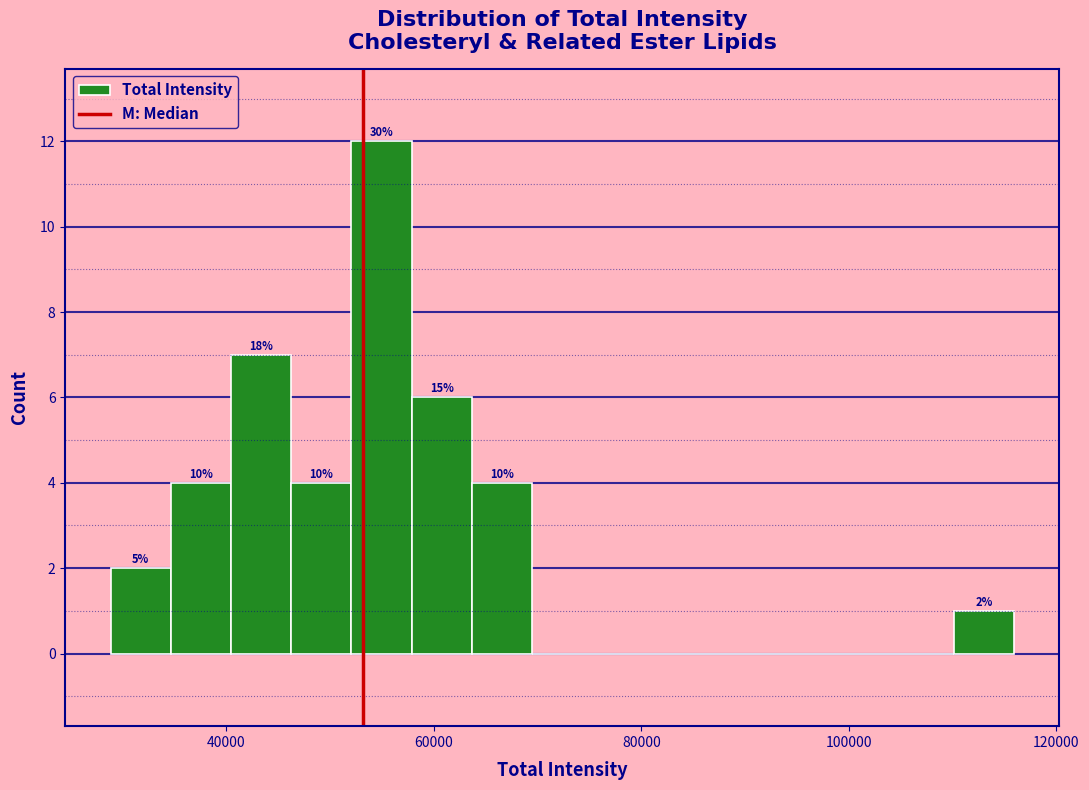

Around what value on the x-axis is the tallest bar? Give the approximate position of its centre, as read against the axis.

54000